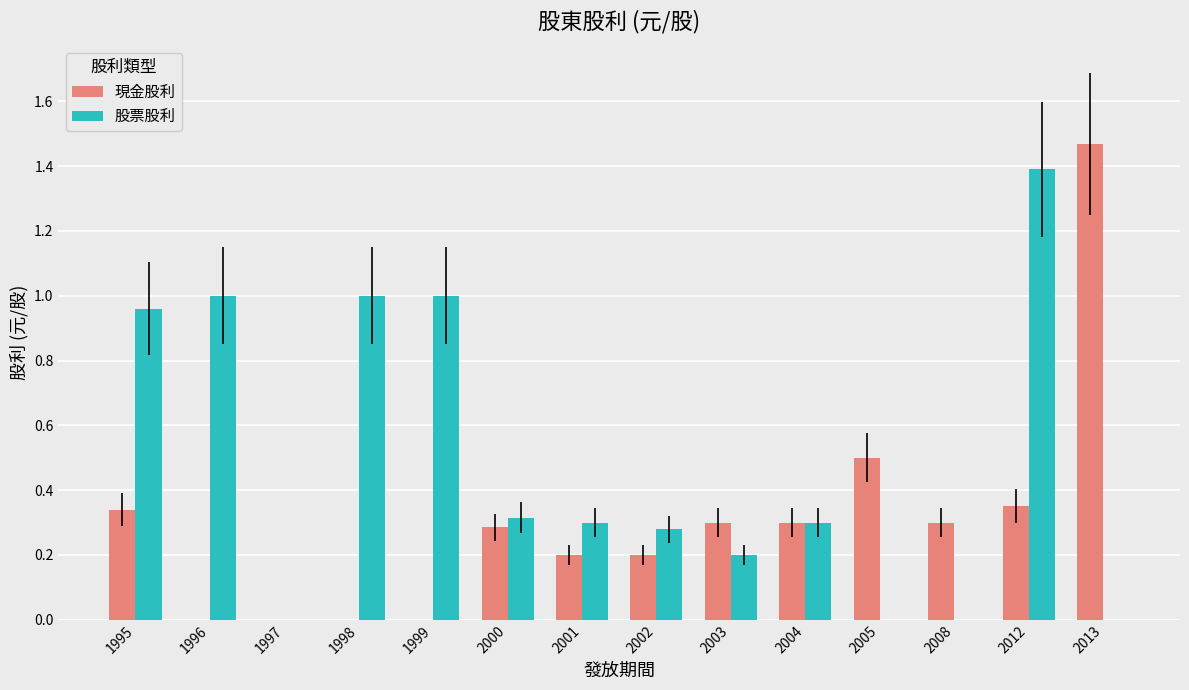

Count the number of data series in this chart.

2